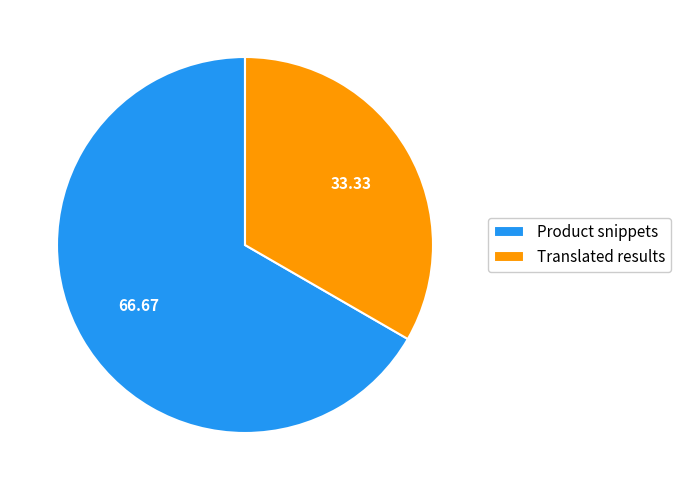

Which slice is the smallest?

Translated results